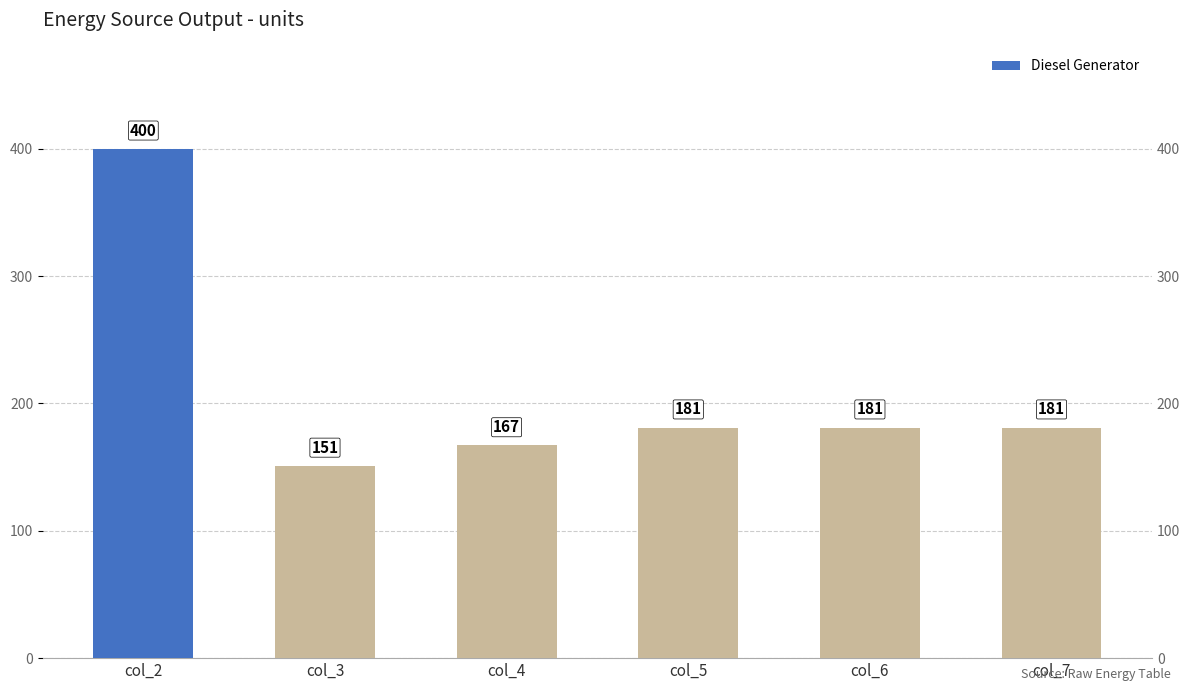

List the labels in order of value, smallest first.

col_3, col_4, col_5, col_6, col_7, col_2